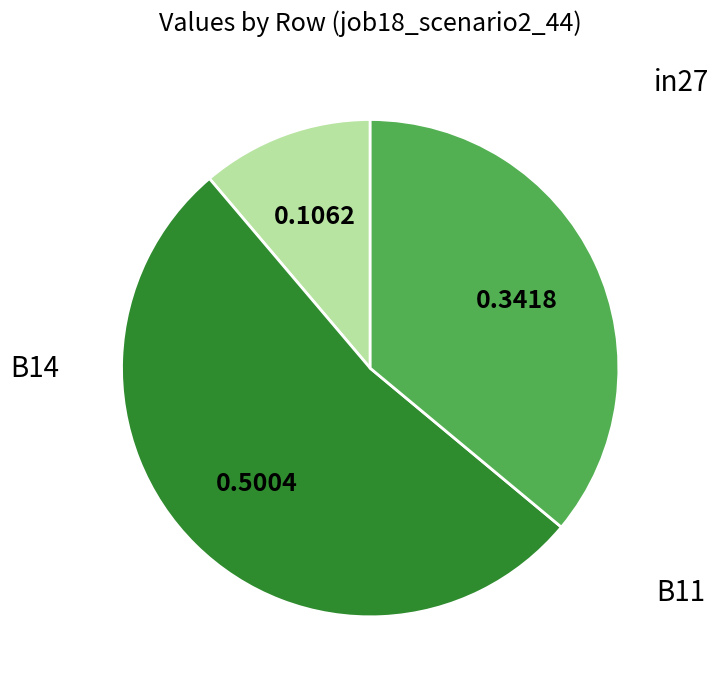

Count the number of slices in the pie.

3